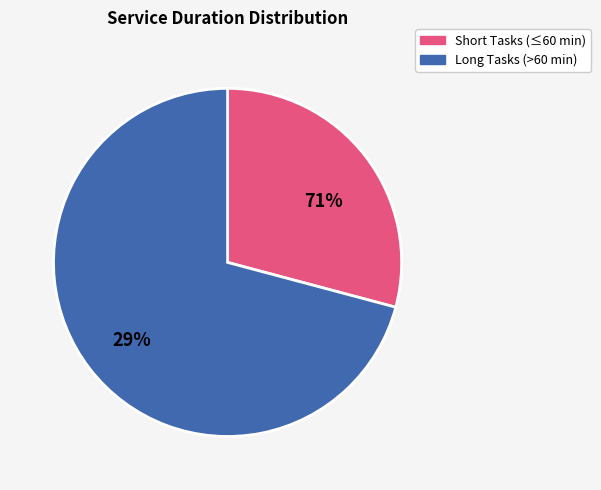

Does 20 account for over 50% of the chart?

No